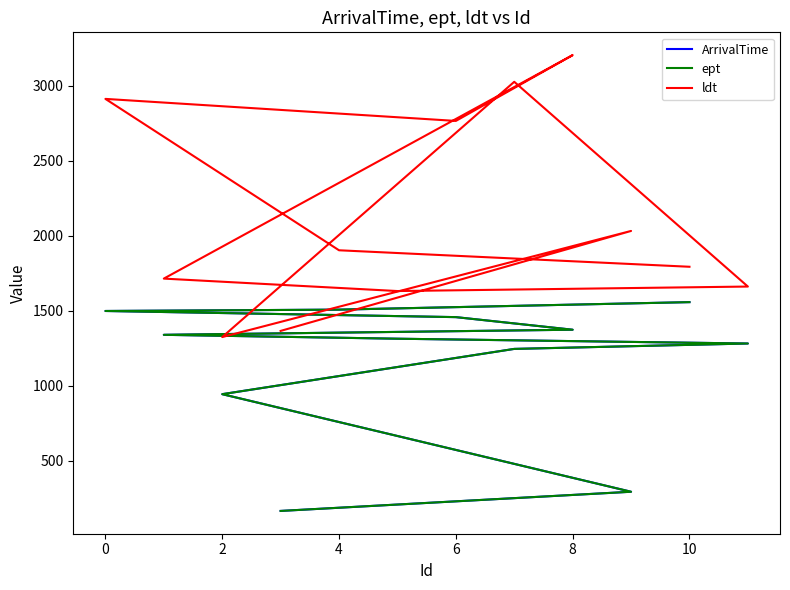

How many data points in ldt are above 1903?

5